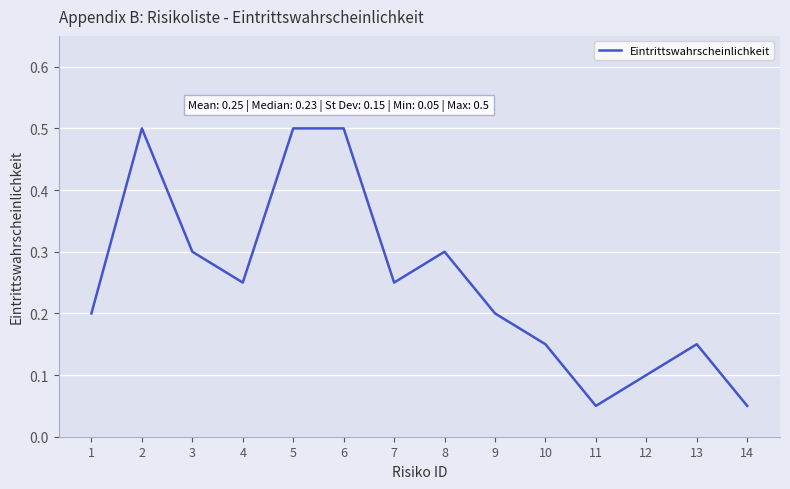

True or false: there are more than 1 points higher than both neighbors.

True